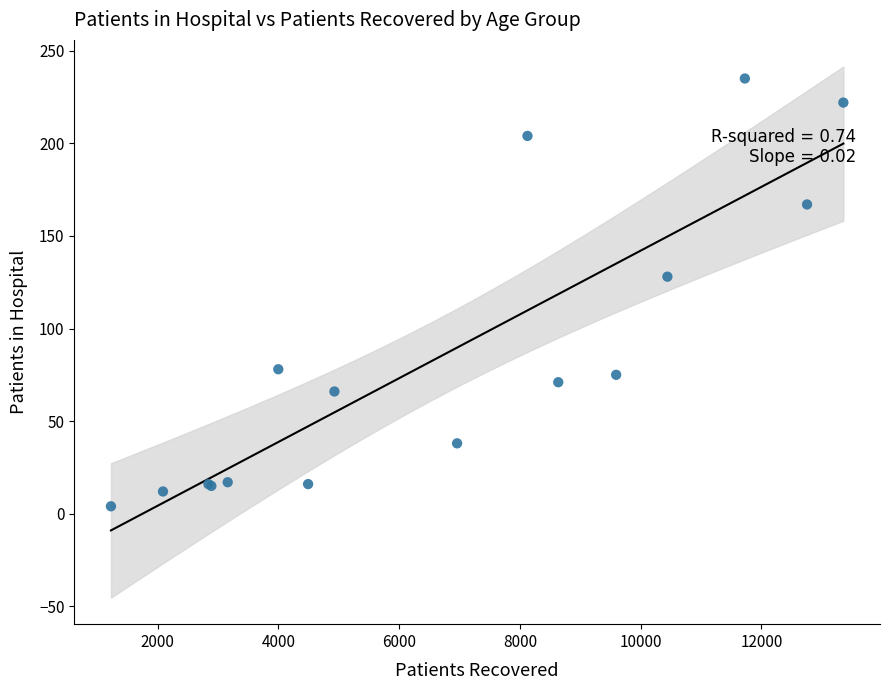

What Y value in the scatter plot is closest to 119?

128